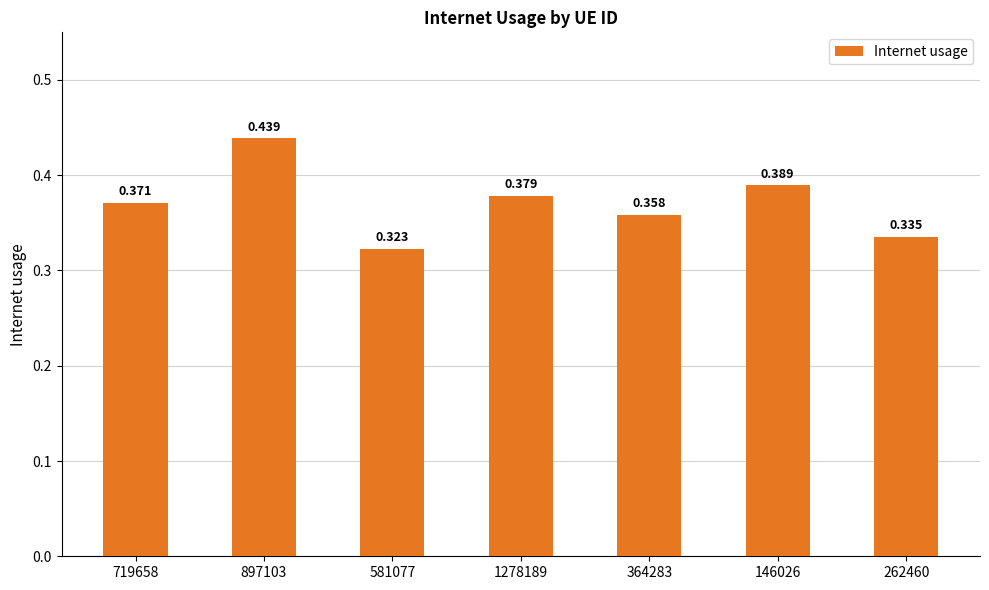

What position from the left is 262460?

7